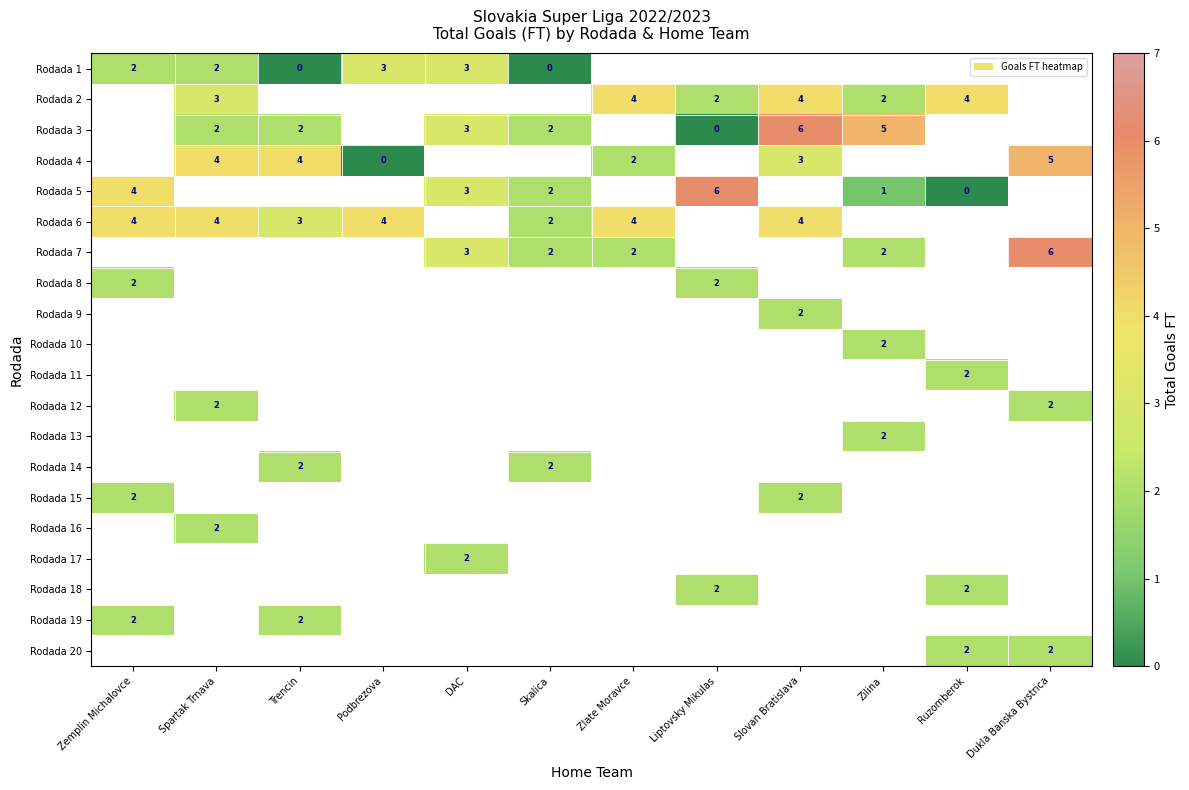

Is the value of Rodada 6 at Spartak Trnava greater than the value of Rodada 1 at DAC?

Yes